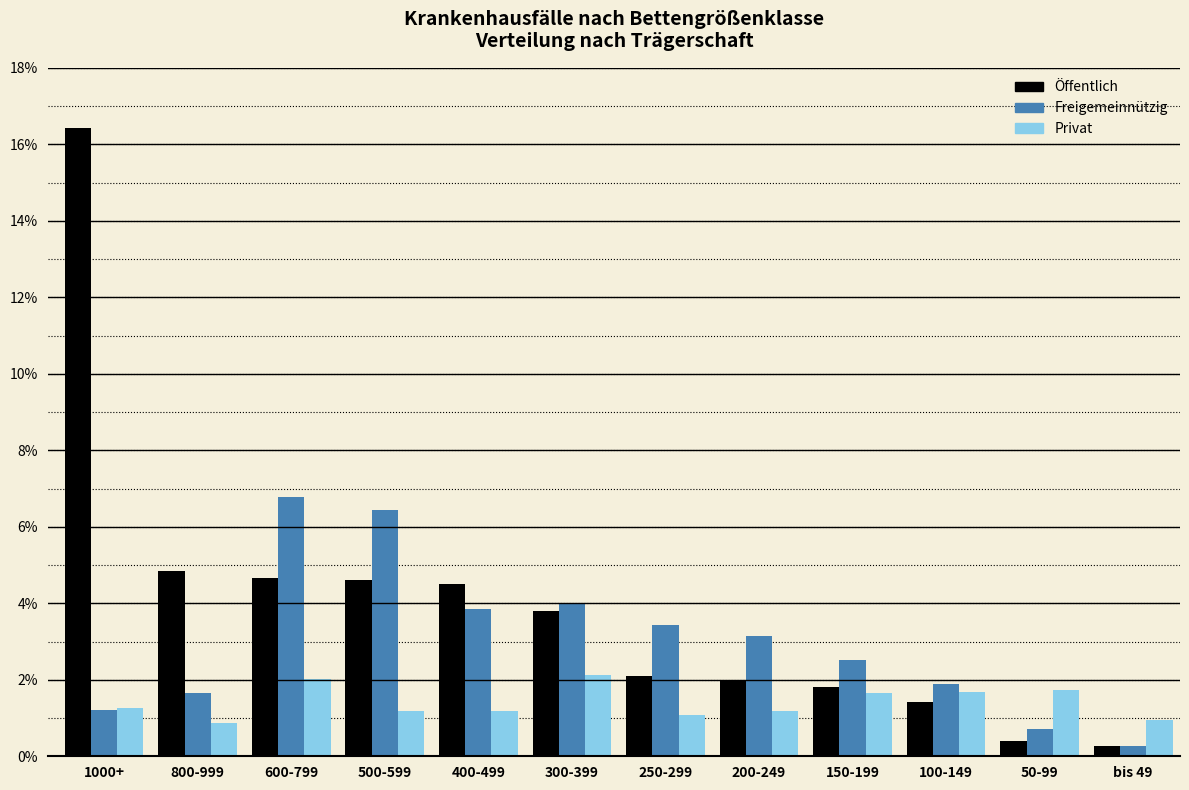

What is the sum of all Freigemeinnützig values?

35.9